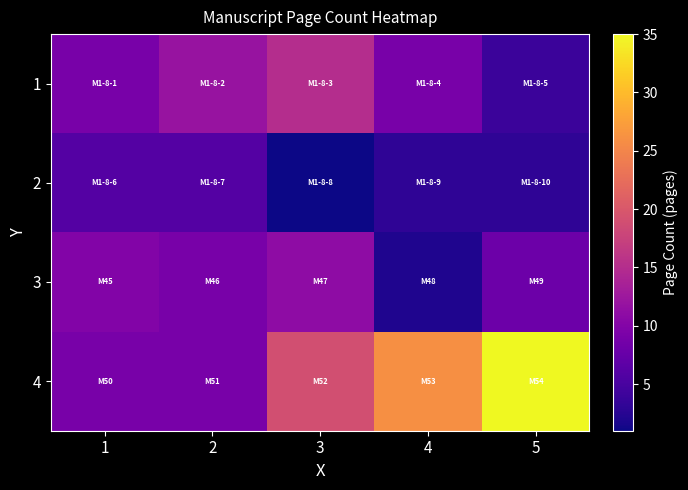

What is the difference between the highest and lowest values at 2?

6